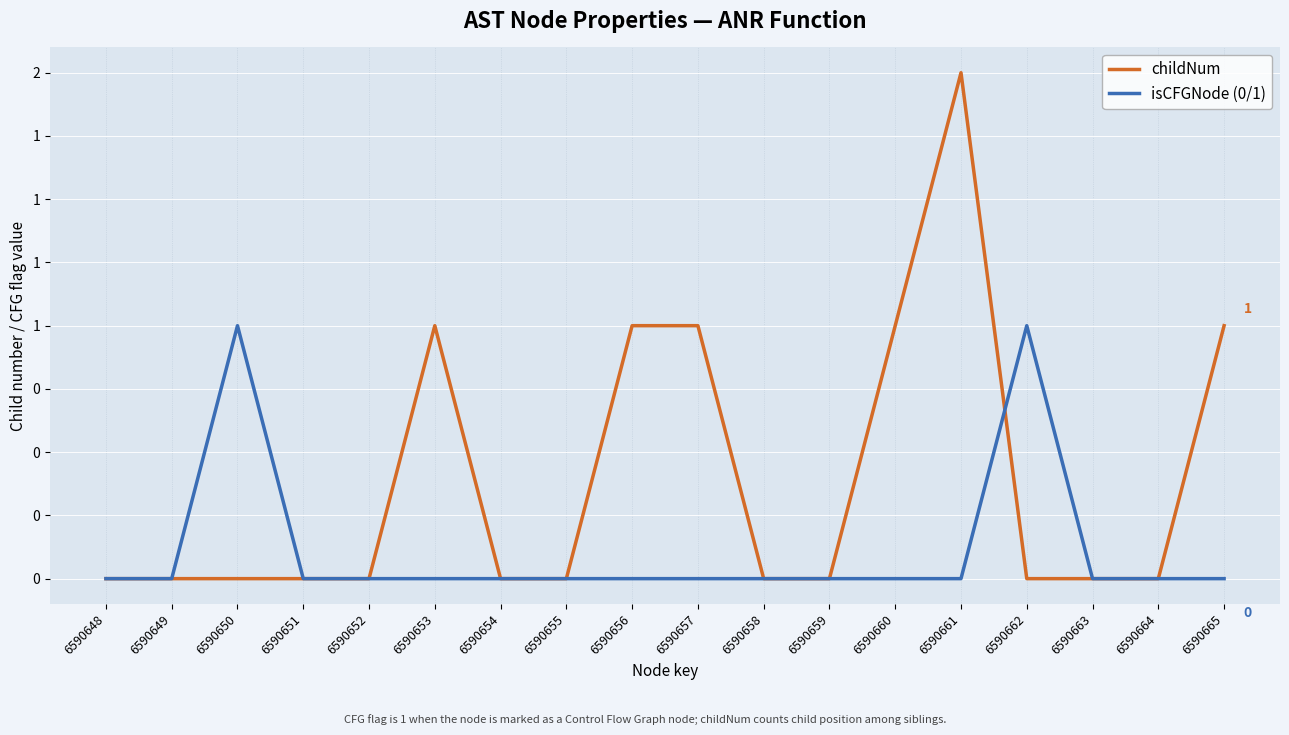

At which label does isCFGNode (0/1) reach its peak?

6590650